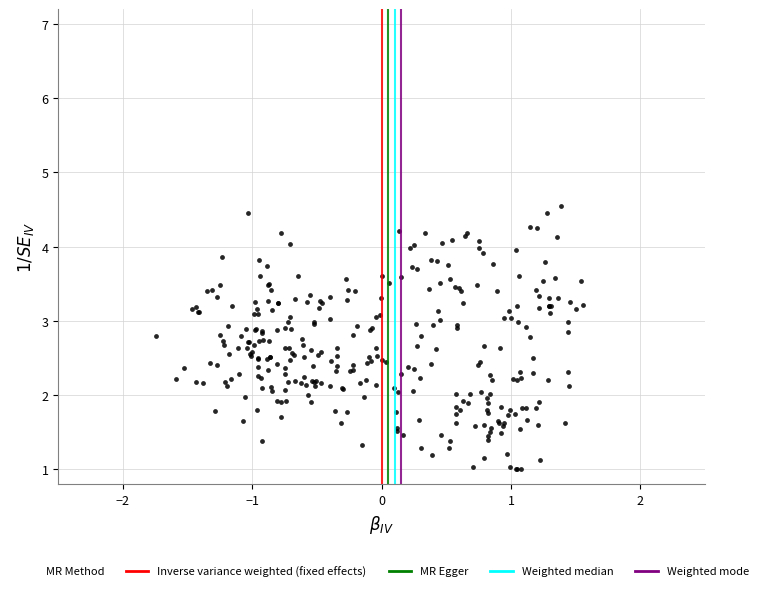

What is the range of X values (max minus min)?

3.3